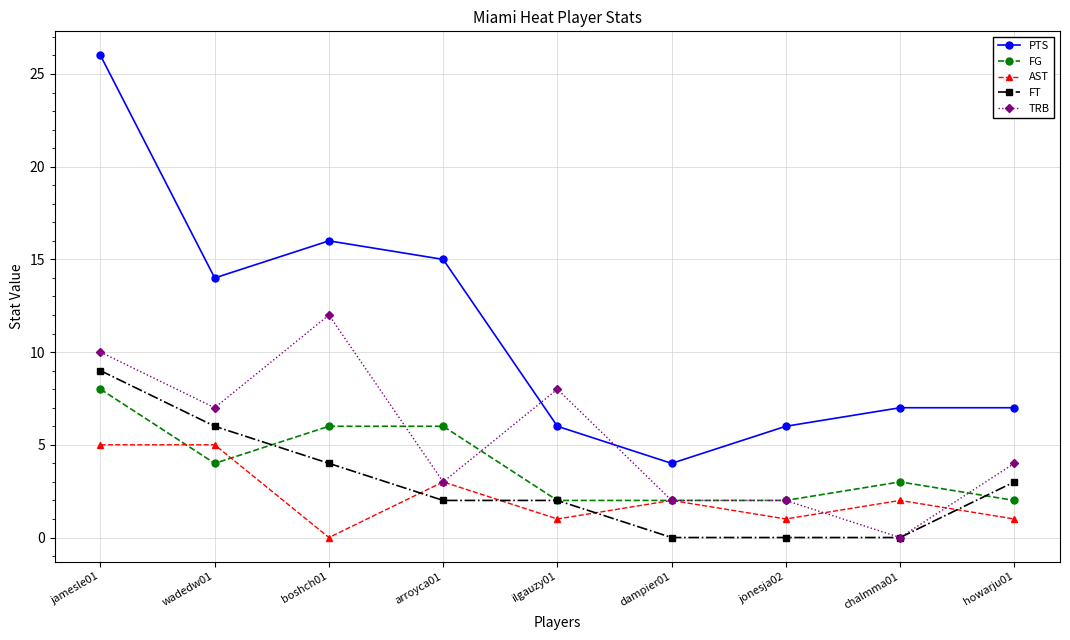

How many lines are shown in the chart?

5